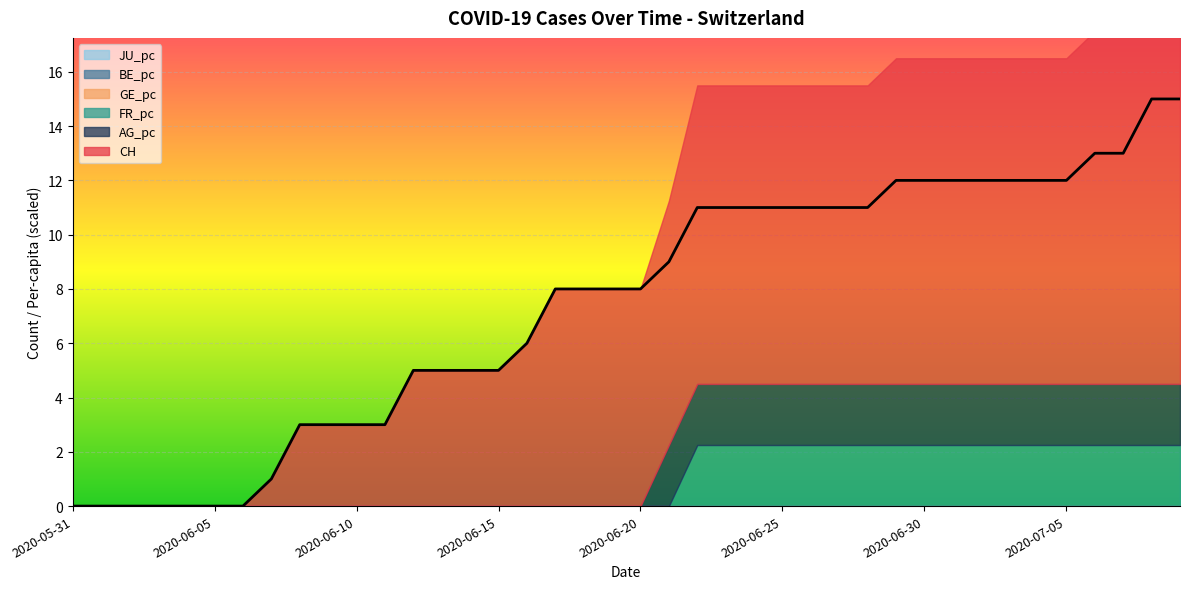

True or false: FR_pc and GE_pc cross at least once.

False